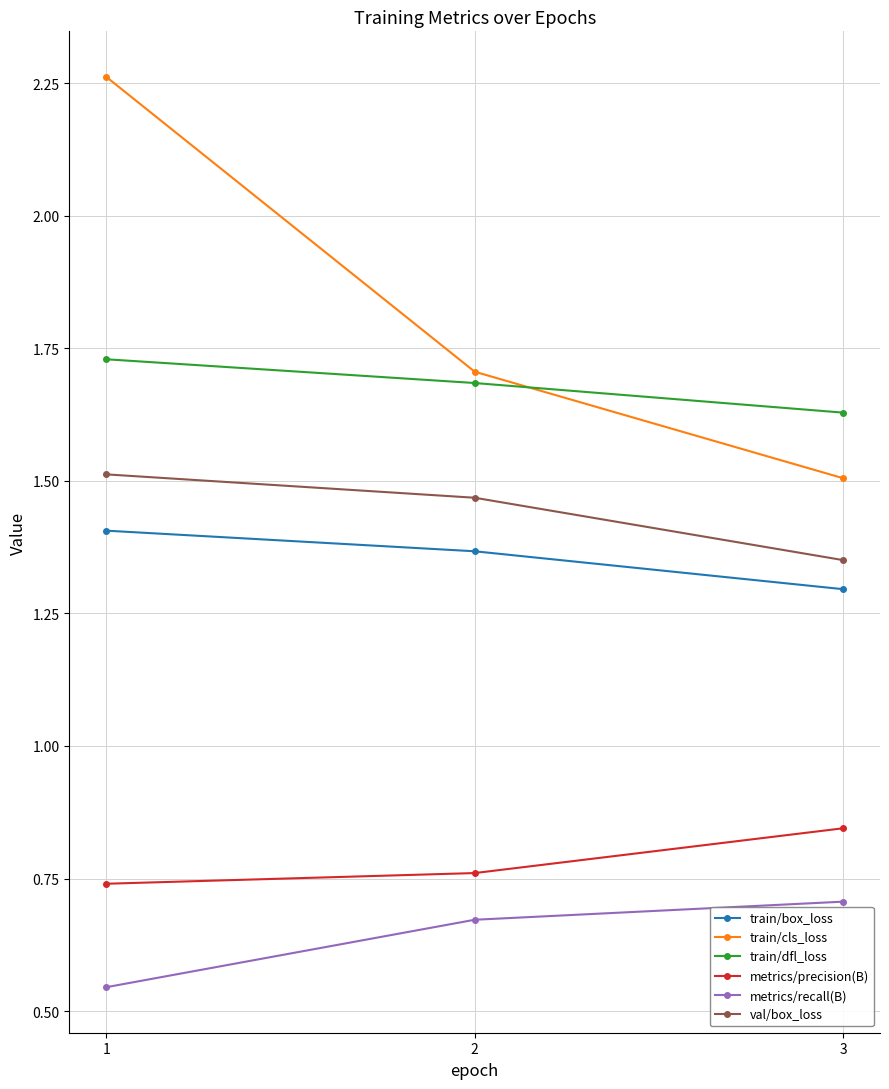

Count the number of data series in this chart.

6